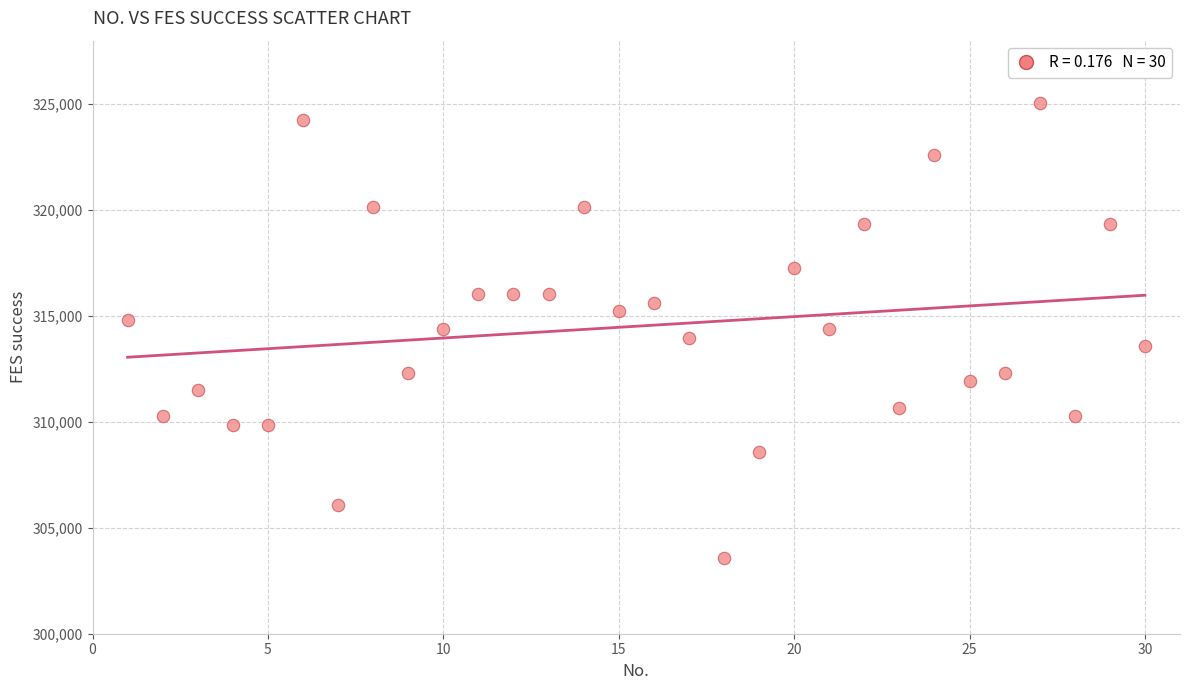

List the coordinates of all points as (X, Y) pairs, reading left to right.

(1, 314811)  (2, 310258)  (3, 311503)  (4, 309843)  (5, 309843)  (6, 324232)  (7, 306093)  (8, 320152)  (9, 312331)  (10, 314398)  (11, 316047)  (12, 316047)  (13, 316047)  (14, 320152)  (15, 315223)  (16, 315635)  (17, 313985)  (18, 303582)  (19, 308595)  (20, 317281)  (21, 314398)  (22, 319333)  (23, 310673)  (24, 322603)  (25, 311917)  (26, 312331)  (27, 325046)  (28, 310258)  (29, 319333)  (30, 313572)